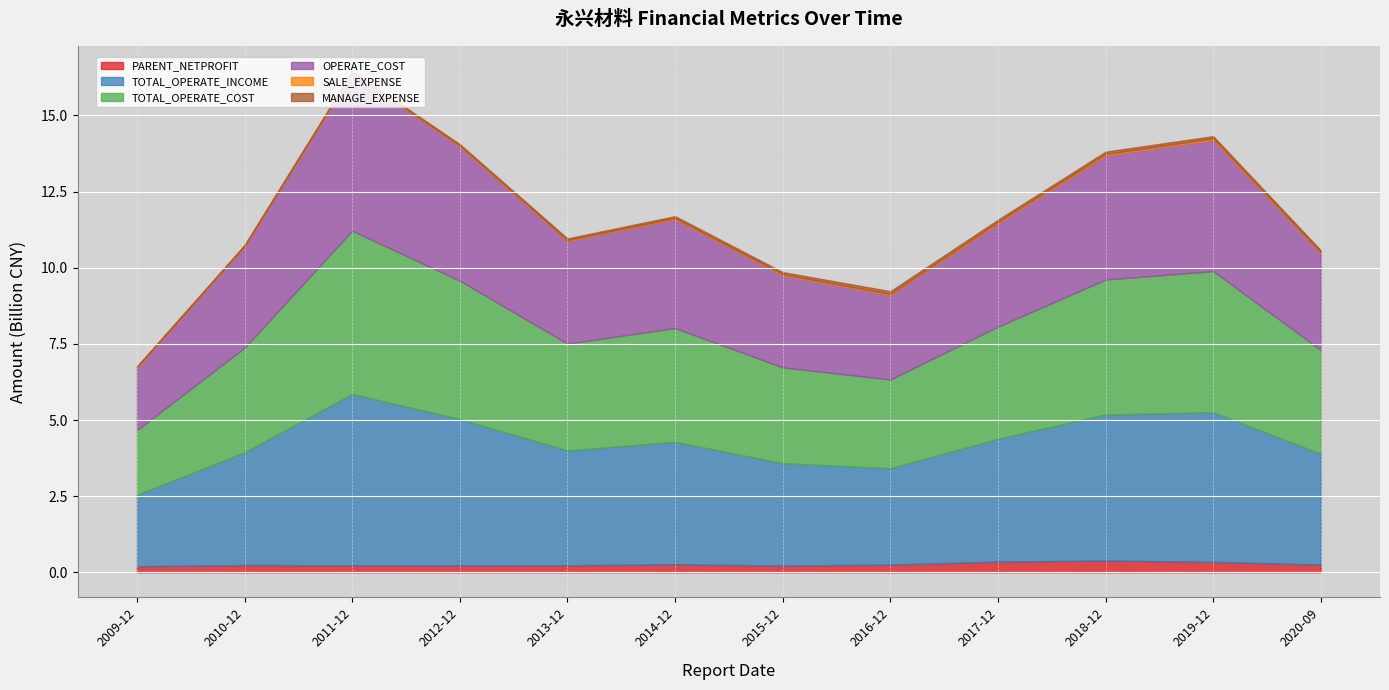

The TOTAL_OPERATE_COST series shows 5779965766.1 at 2018-12. True or false?

False